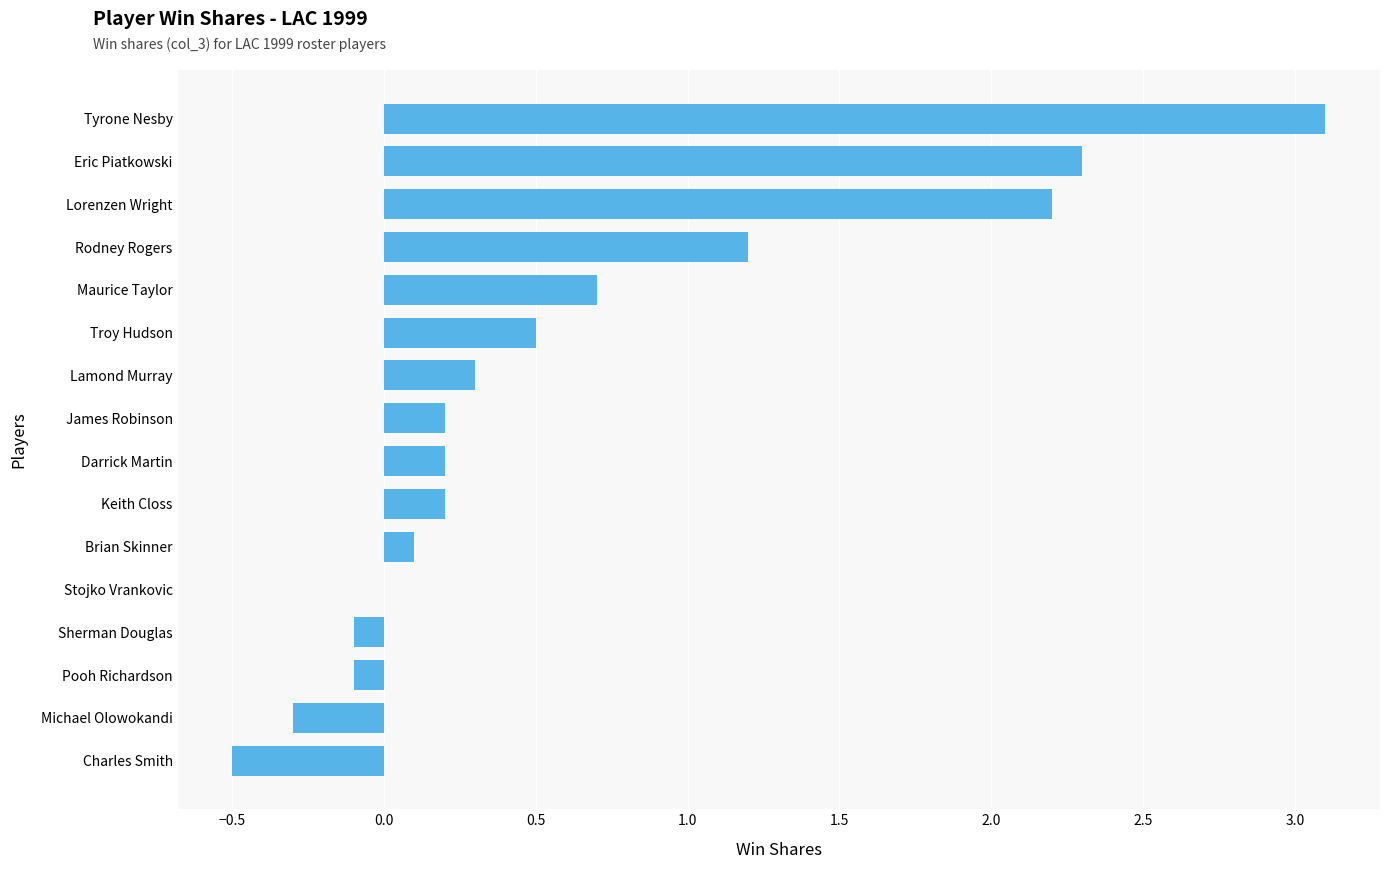

Between Maurice Taylor and Eric Piatkowski, which is larger?

Eric Piatkowski